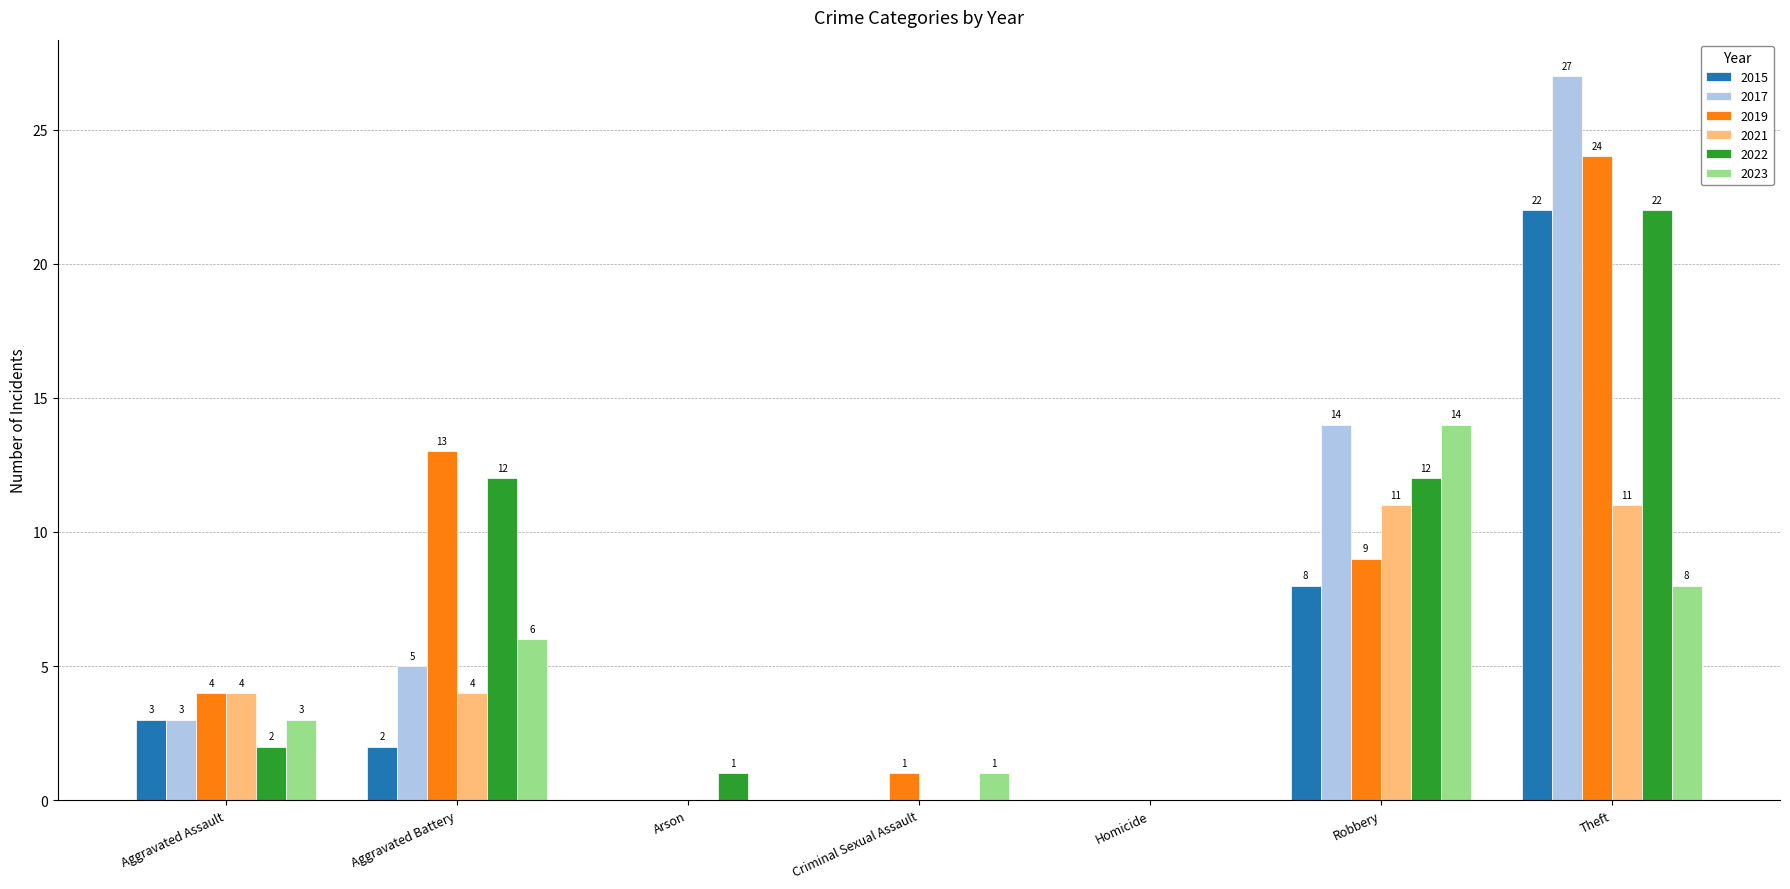

Between Aggravated Battery and Arson, which series saw the biggest shift?

2019